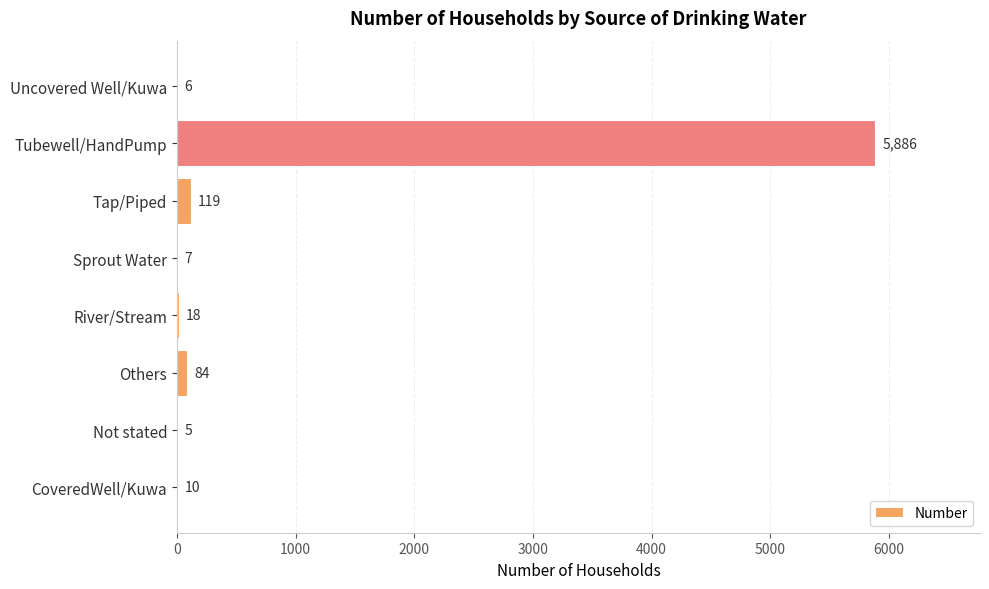

The chart shows a value of 7 at Sprout Water. True or false?

True